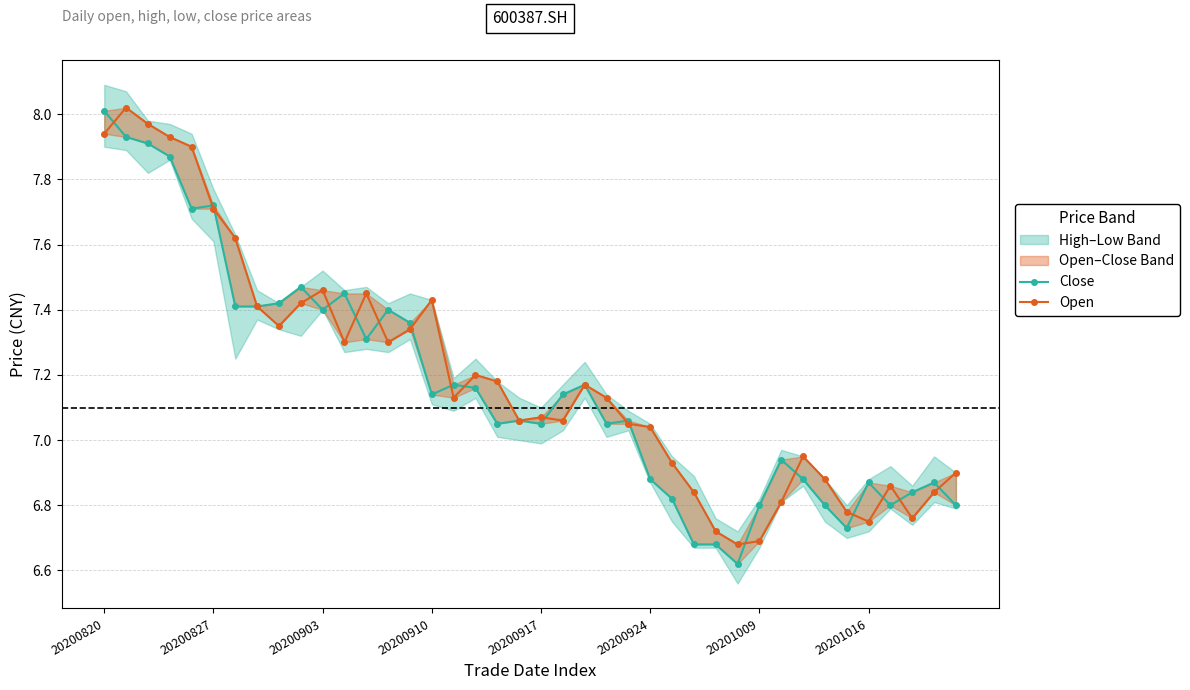

What position from the right is 9?

31